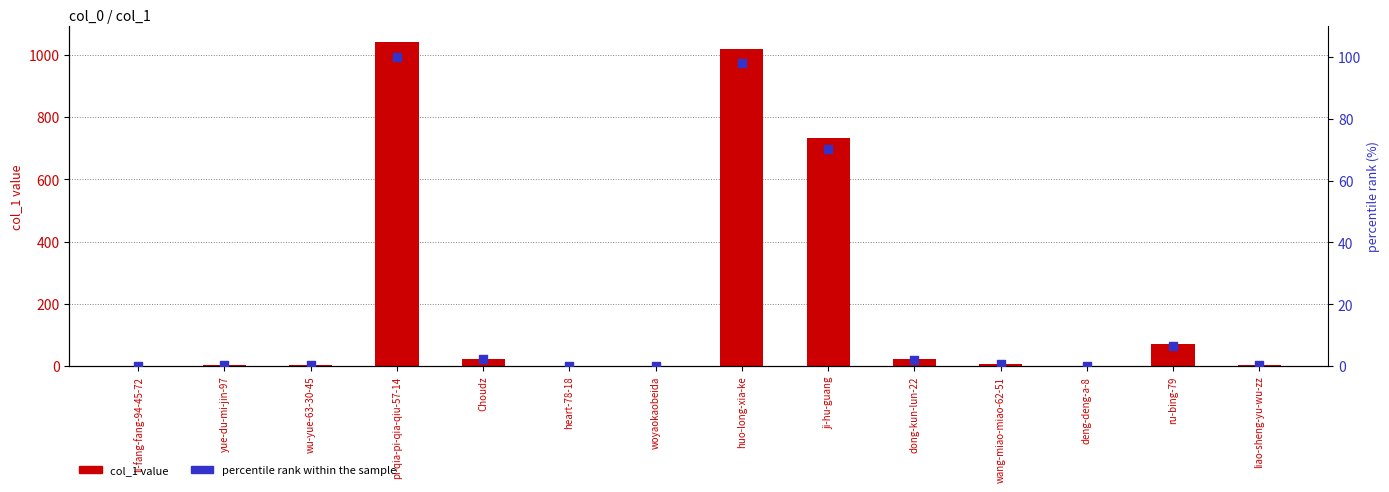

Which series has the largest total across all categories?

col_1 value